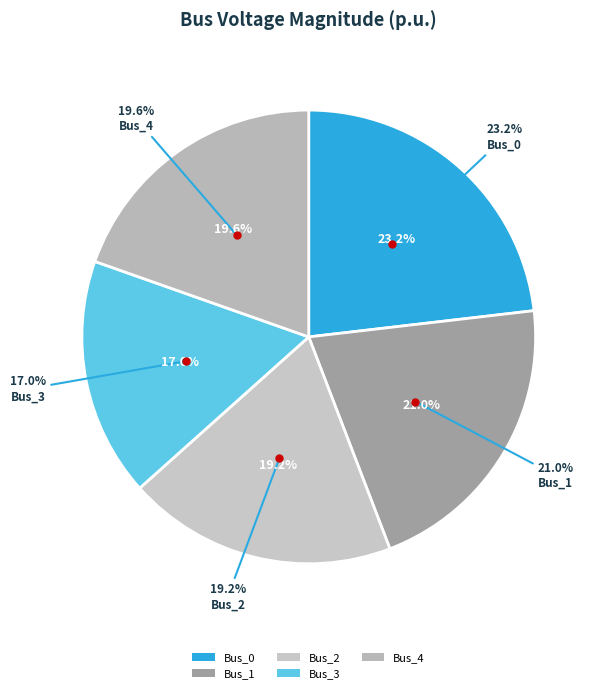

Is it true that Bus_1 is 9% of the pie?

False